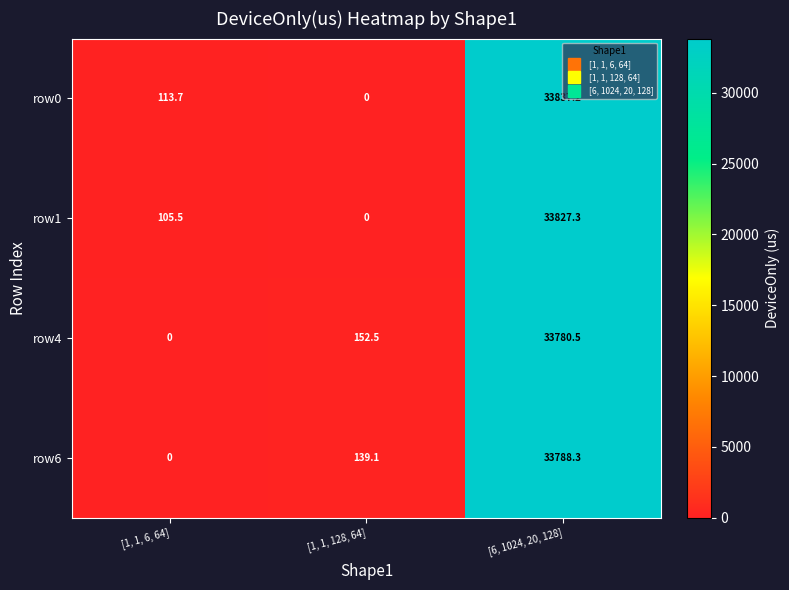

The row6 series shows 182.1 at [1, 1, 128, 64]. True or false?

False